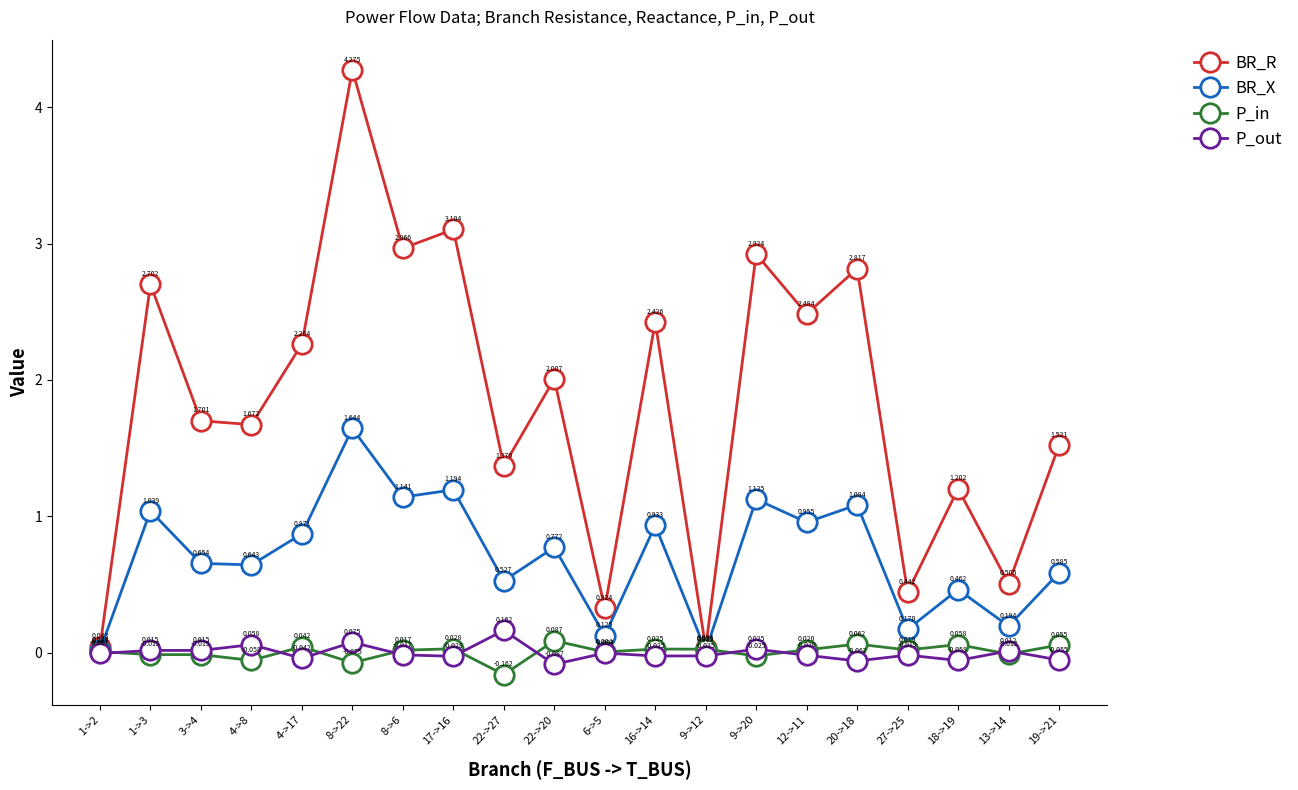

Rank the series by their maximum value, from highest to lowest.

BR_R, BR_X, P_out, P_in